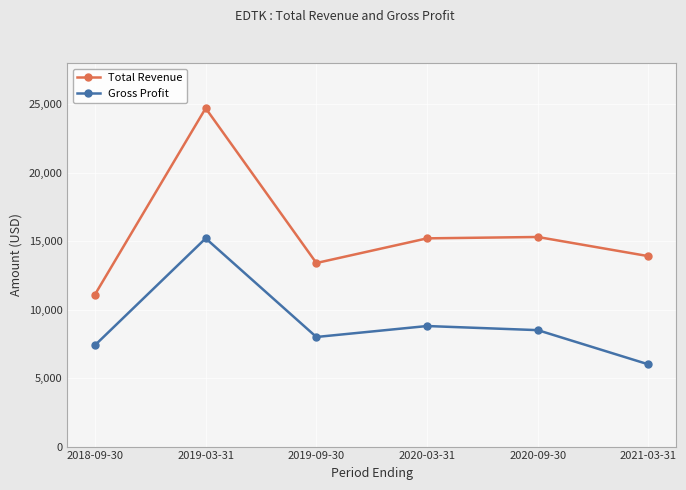

True or false: Total Revenue and Gross Profit intersect in this chart.

False